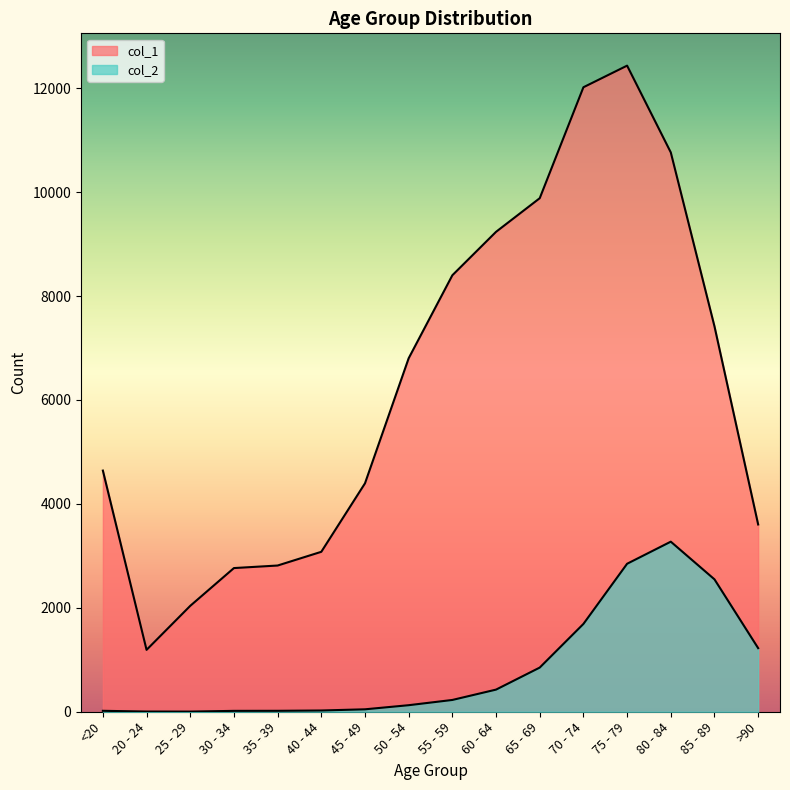

How many interior local valleys does the col_2 series have?

1